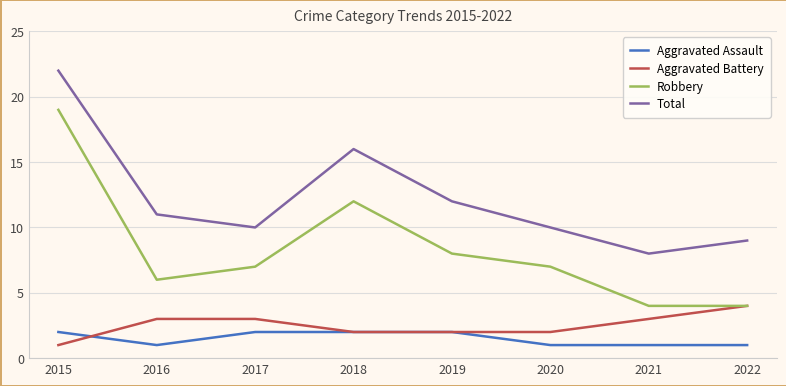

At which category is the sum across all series the highest?

2015